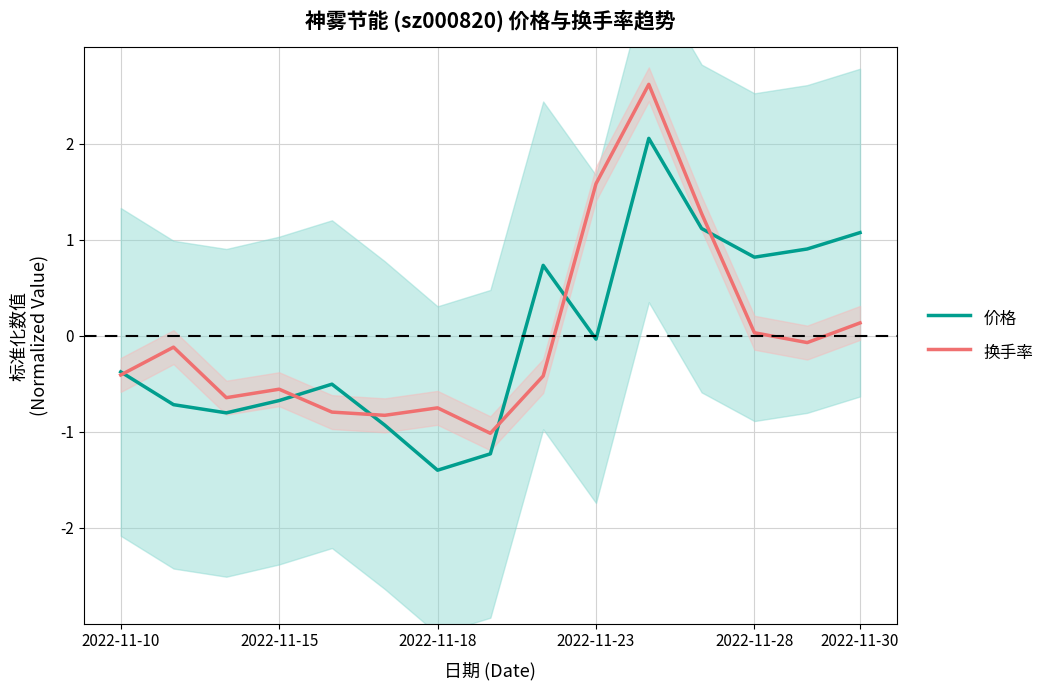

How many interior local valleys does the 价格 series have?

4